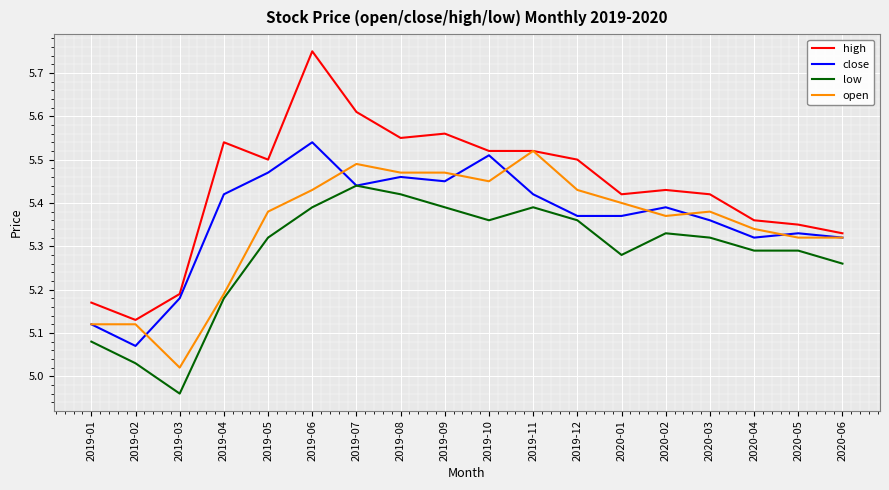

How many categories are shown in the chart?

18